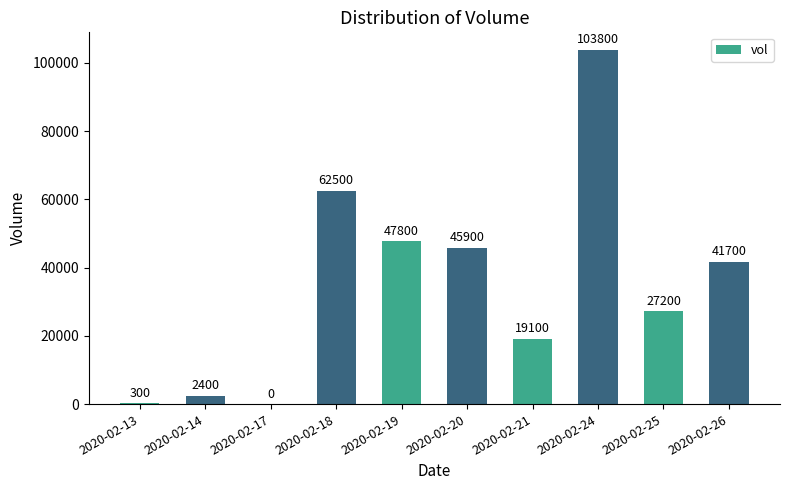

Which label corresponds to the largest value in the chart?

2020-02-24